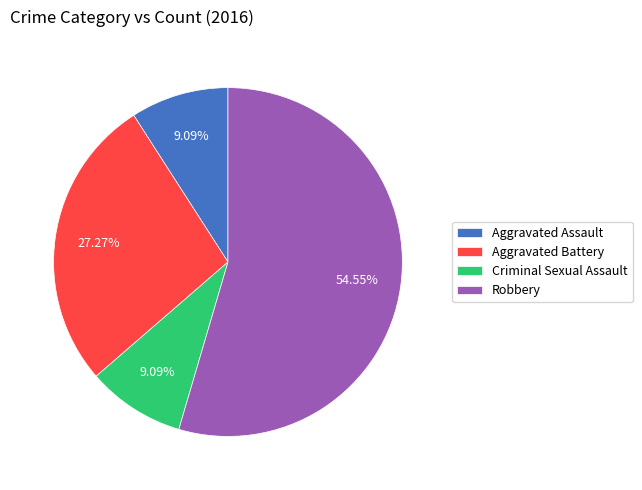

To the nearest percent, what percentage of the pie is Aggravated Battery?

27%